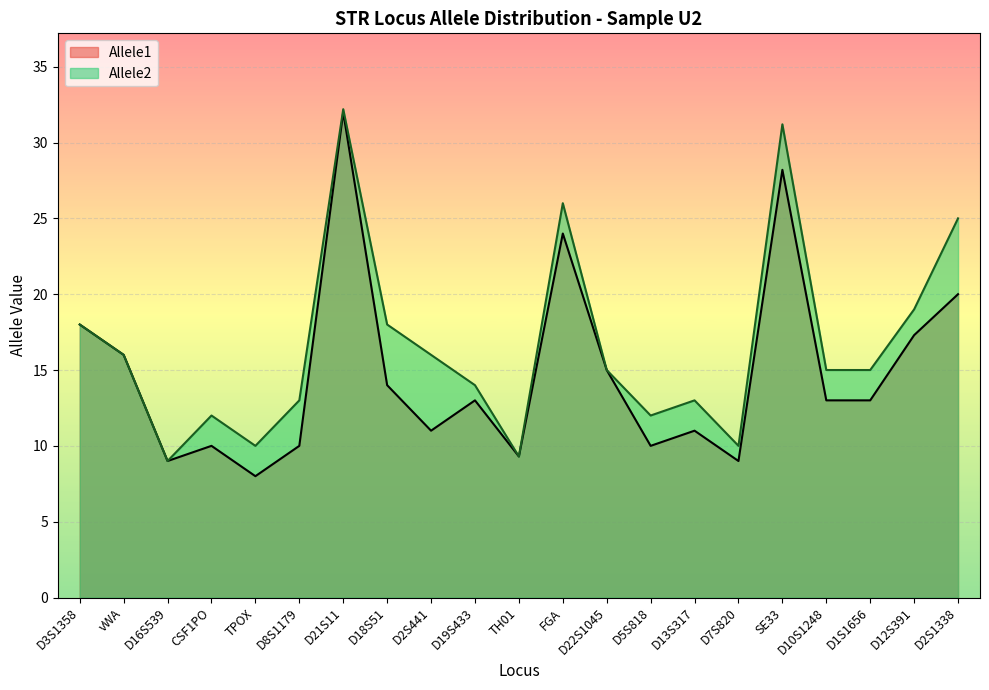

How many values in the Allele2 series exceed 15?

9